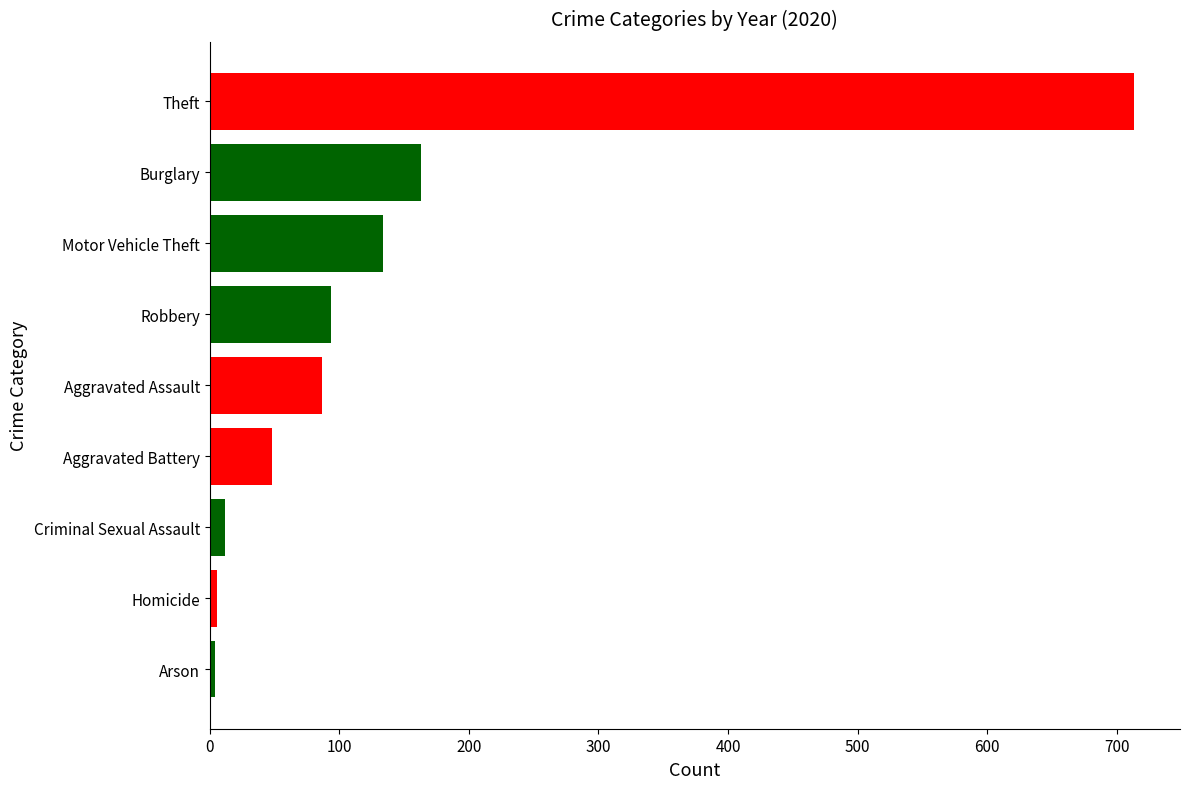

True or false: the data shows 139 at Robbery.

False